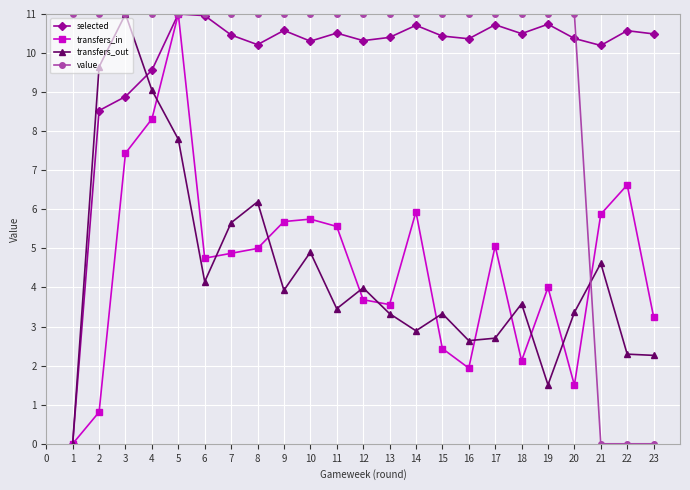

Which series has the largest total across all categories?

selected